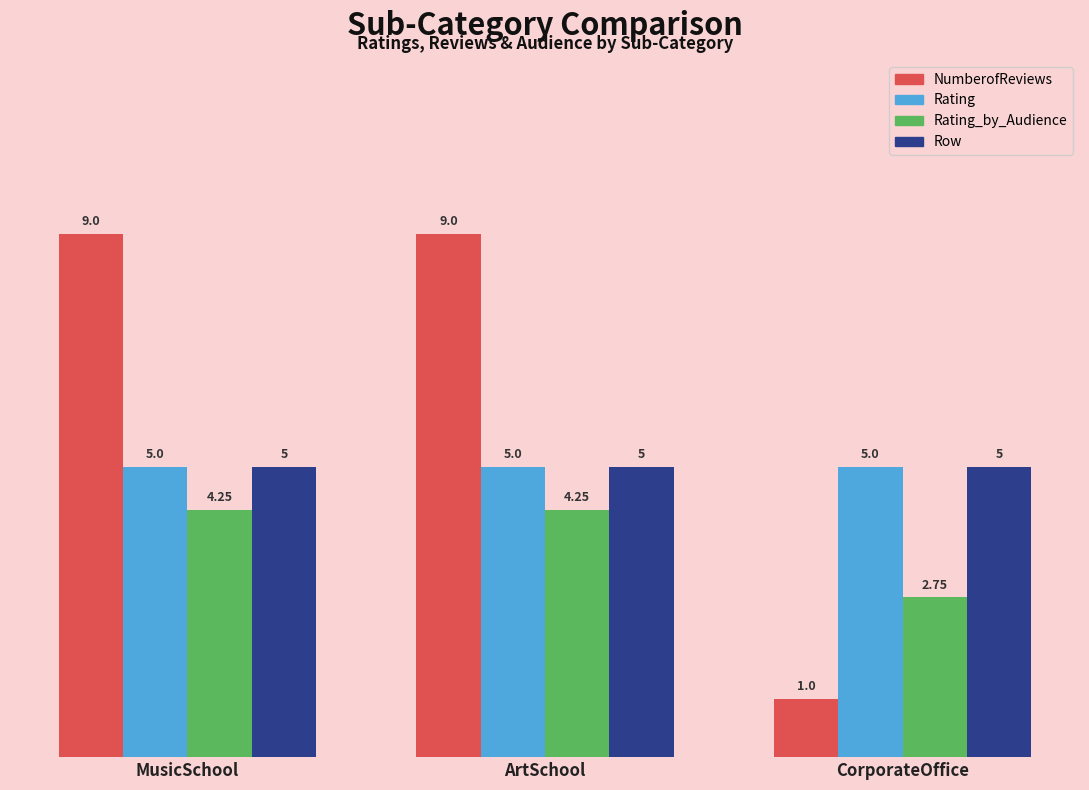

Is the value of Row at MusicSchool greater than the value of Rating_by_Audience at ArtSchool?

Yes